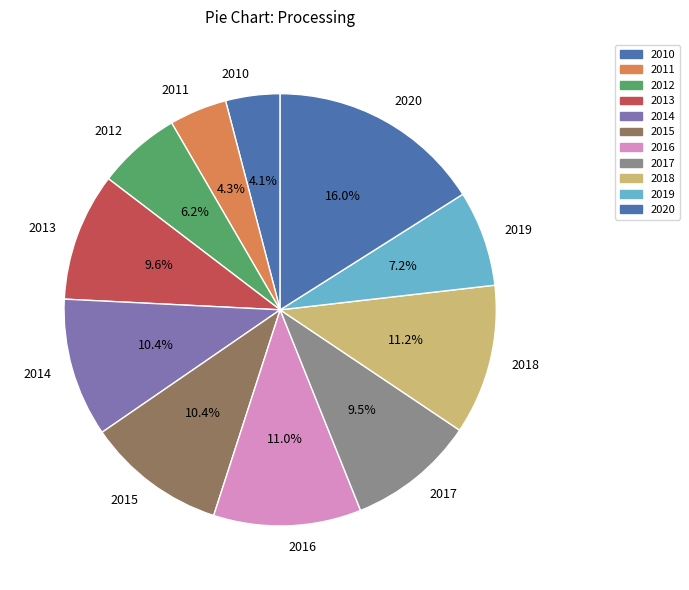

Between 2010 and 2017, which is larger?

2017